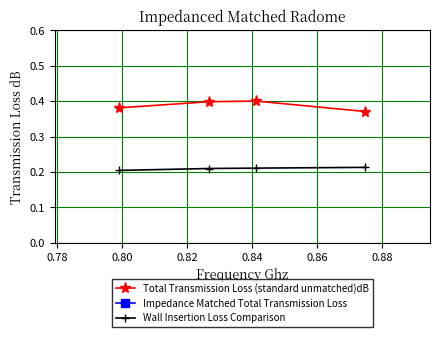

Reading right to left, list all the values displayed in this chart.

Total Transmission Loss (standard unmatched)dB: 0.4	0.4	0.4	0.4
Impedance Matched Total Transmission Loss: 0.9	0.9	0.9	0.9
Wall Insertion Loss Comparison: 0.2	0.2	0.2	0.2